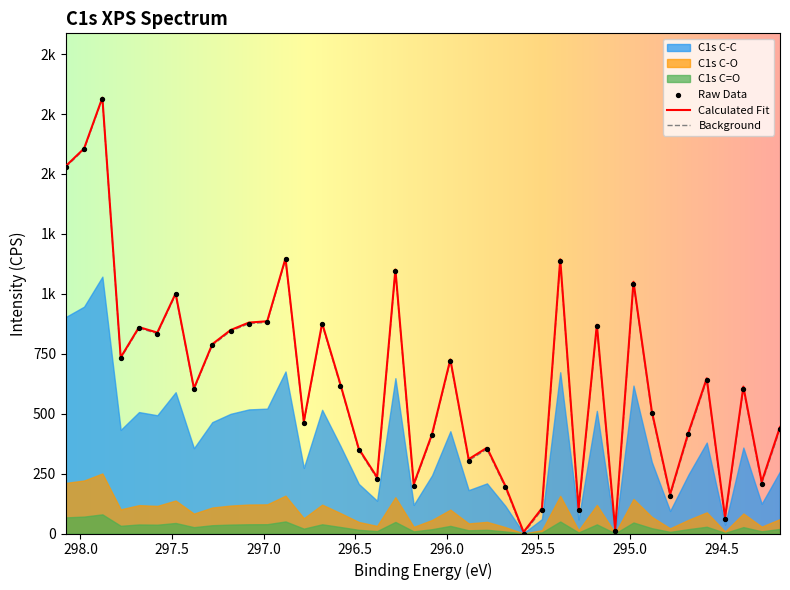

At how many categories does at least one series exceed 870?

12